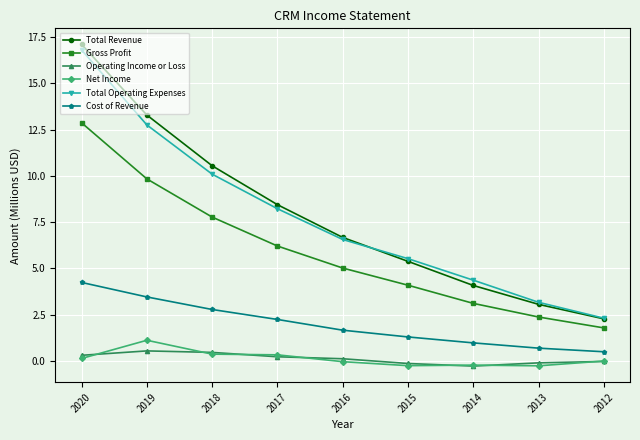

List the series in order of their peak value, highest first.

Total Revenue, Total Operating Expenses, Gross Profit, Cost of Revenue, Net Income, Operating Income or Loss